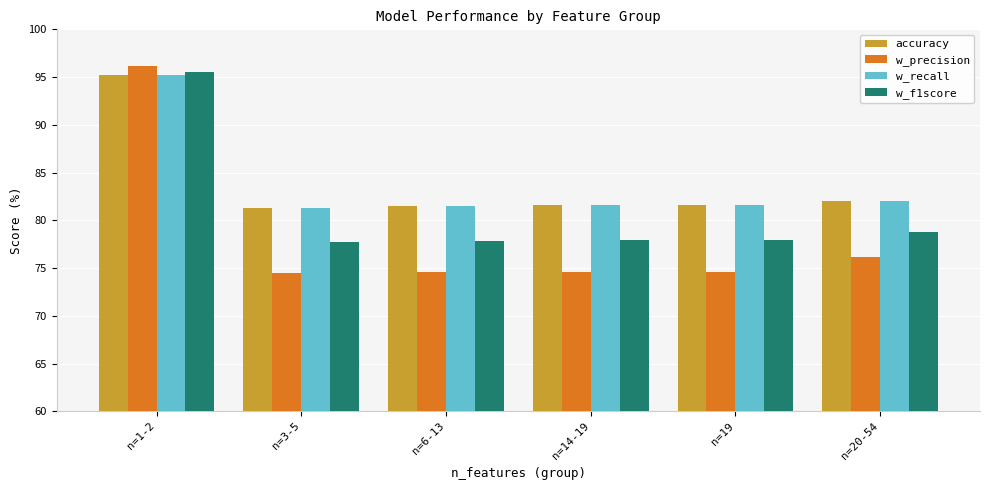

Is it true that w_f1score equals 77.9 at n=6-13?

True